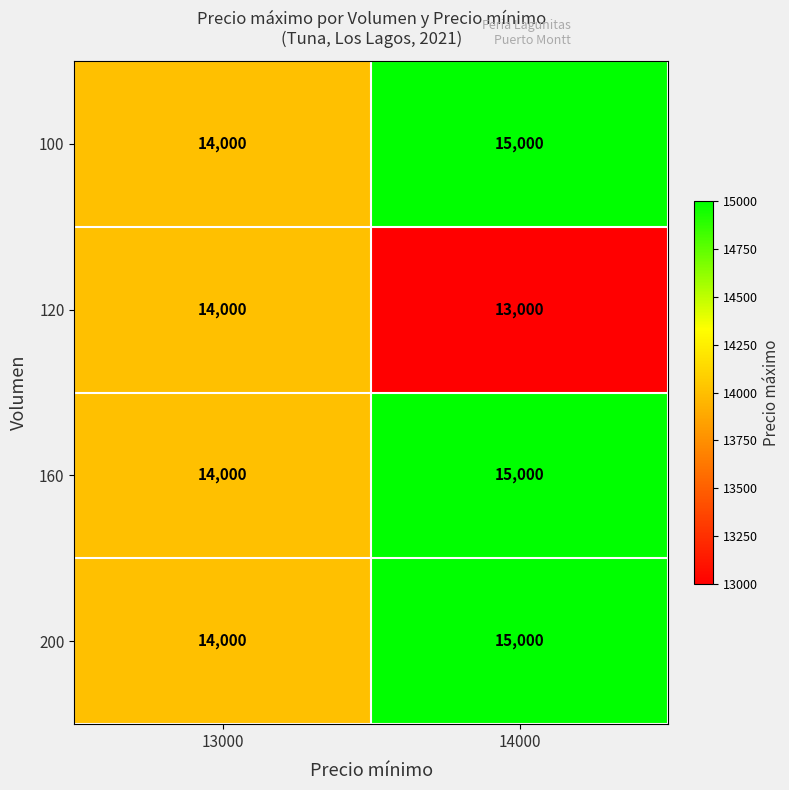

At which category does the chart reach its minimum across all series?

14000